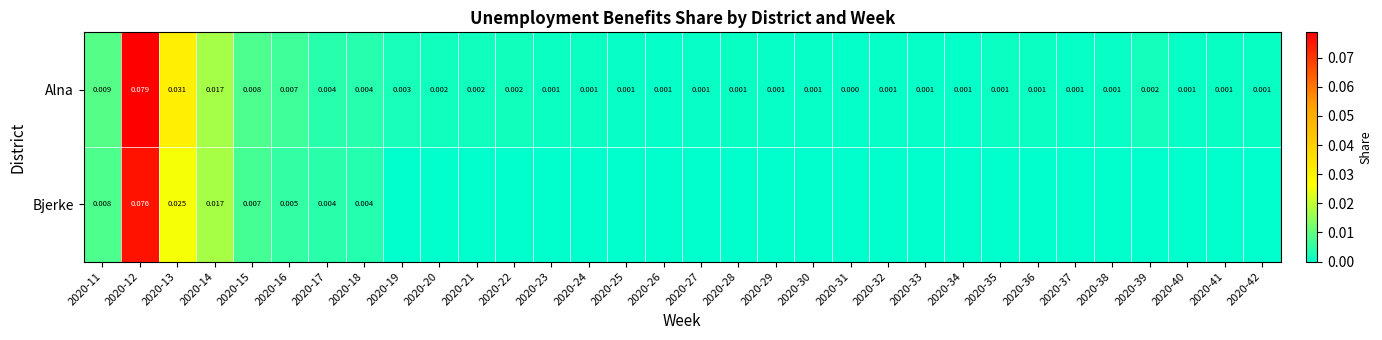

Is it true that Bjerke equals 0.0 at 2020-20?

True